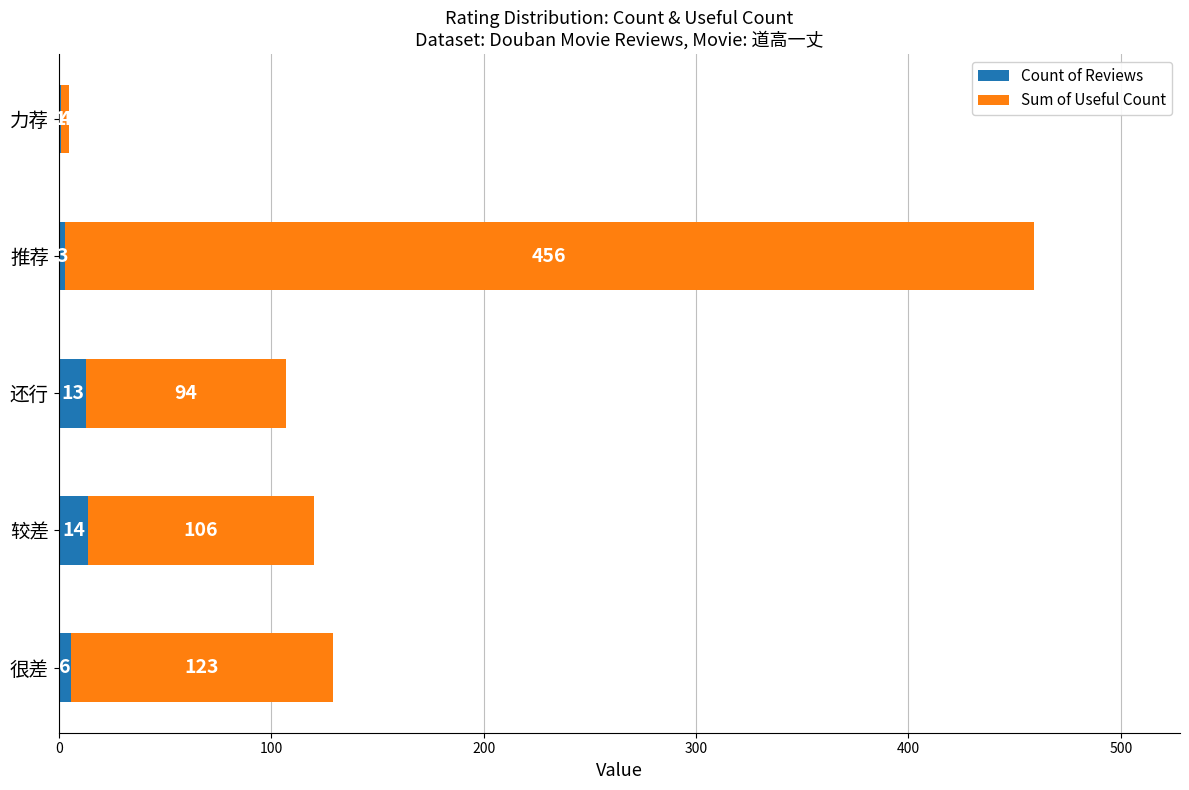

At which category is the sum across all series the highest?

推荐